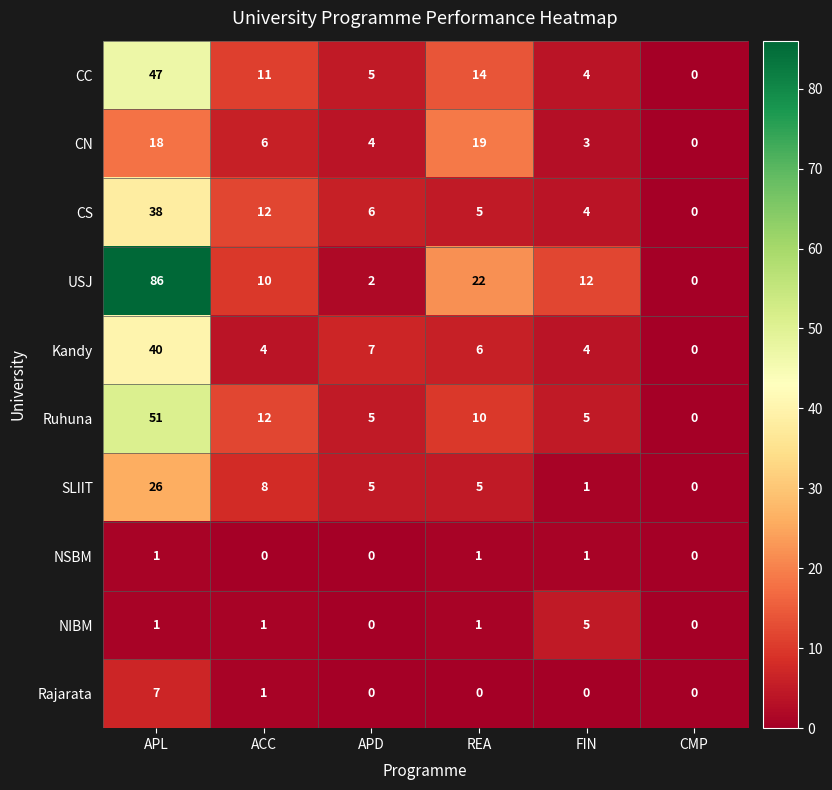

Which series has the largest total across all categories?

USJ